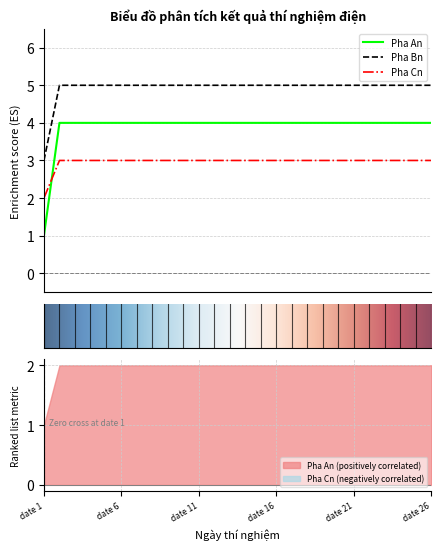

True or false: Pha An and Pha Bn cross at least once.

False